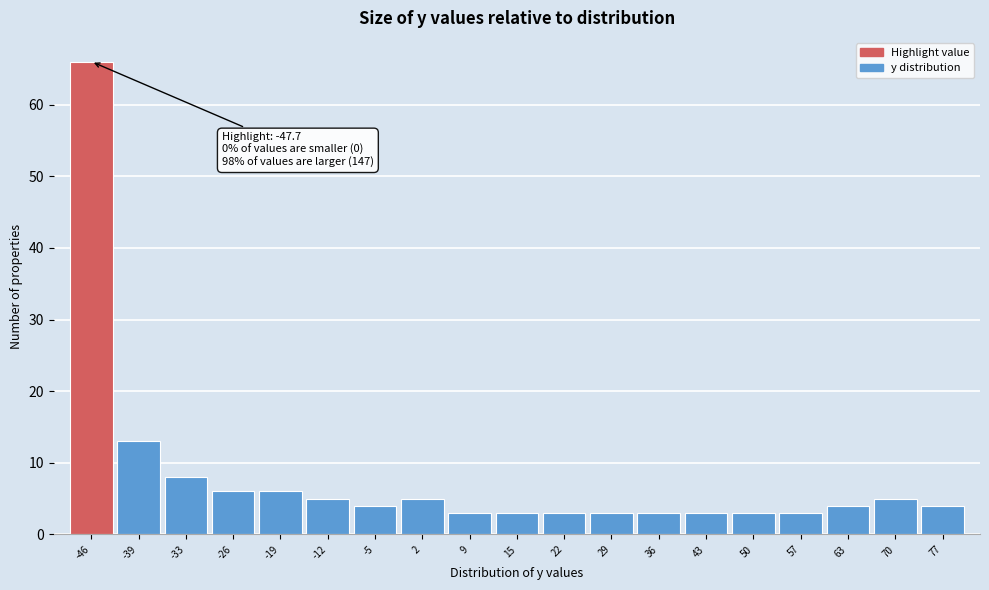

Which range on the x-axis has the tallest bar?

-50 to -43